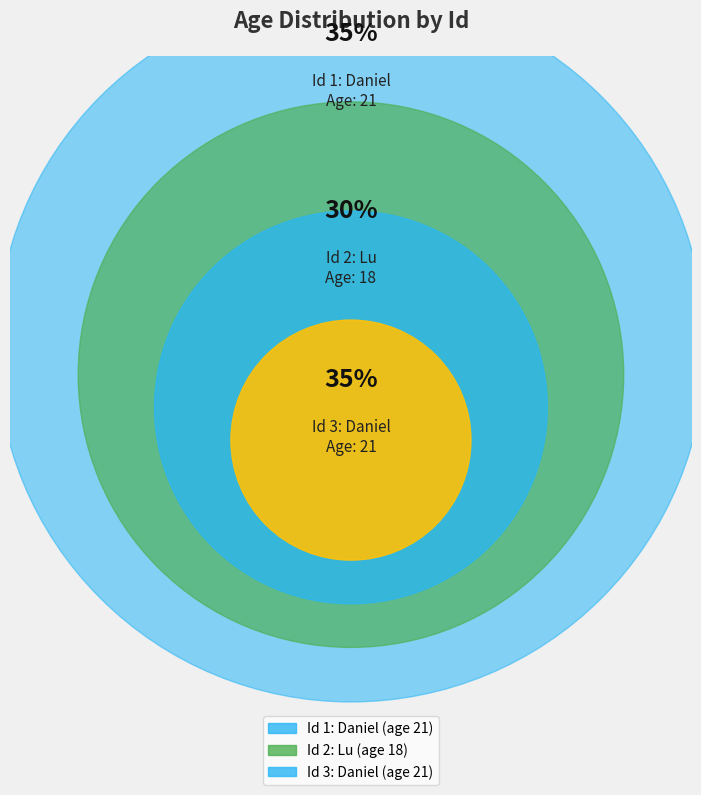

Do 1 and 3 together represent more than half of the pie?

Yes